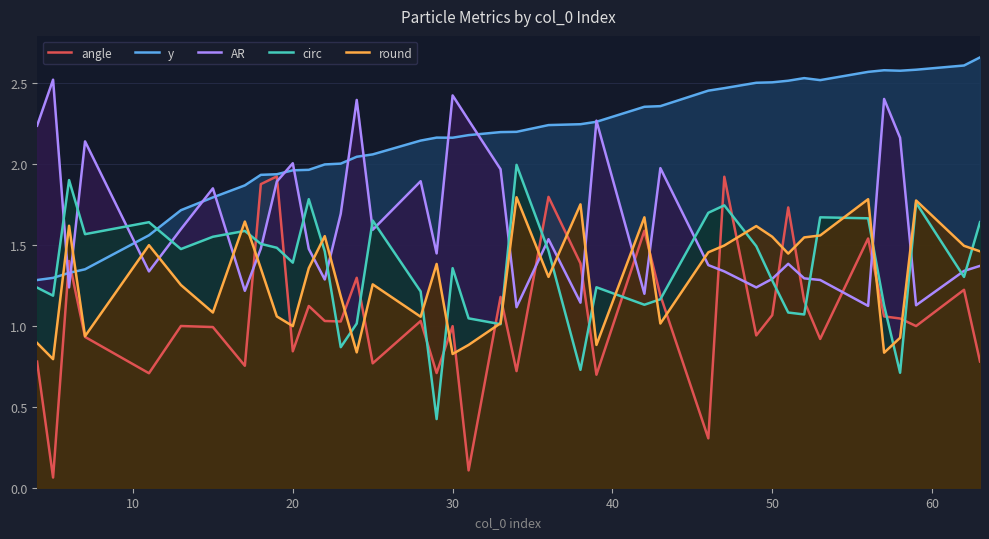

True or false: circ and y intersect in this chart.

True